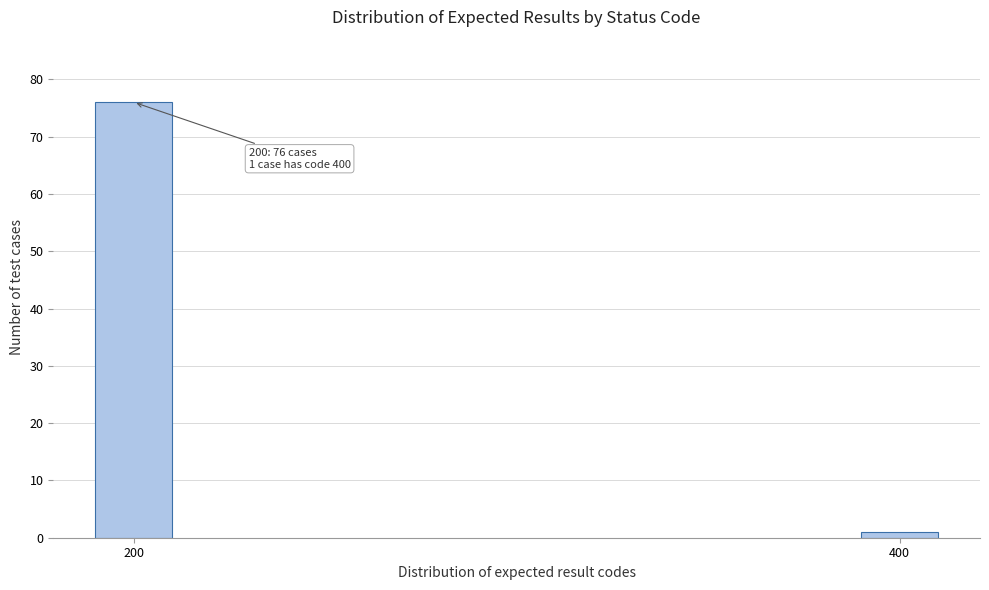

Reading left to right, list all the values displayed in this chart.

76	1